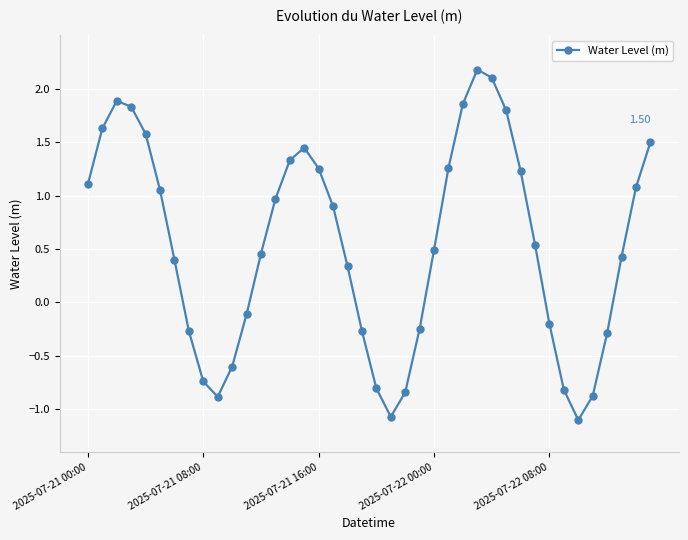

What is the difference between the maximum and minimum values?

3.3